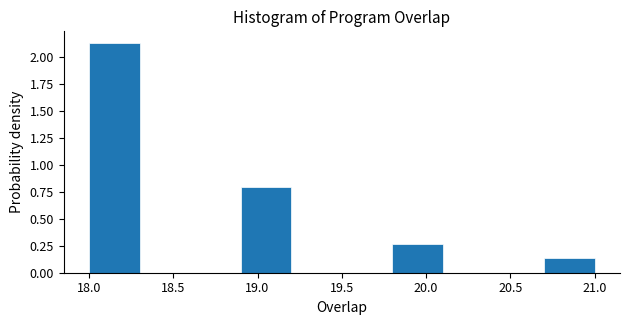

Reading left to right, list every bar in this chart as the range it spans on the x-axis followed by its height. The values are not printed on the chart, so give them approximately, as read against the axis.

18.0 to 18.3: 2.15
18.3 to 18.6: 0
18.6 to 18.9: 0
18.9 to 19.2: 0.80
19.2 to 19.5: 0
19.5 to 19.8: 0
19.8 to 20.1: 0.25
20.1 to 20.4: 0
20.4 to 20.7: 0
20.7 to 21.0: 0.15